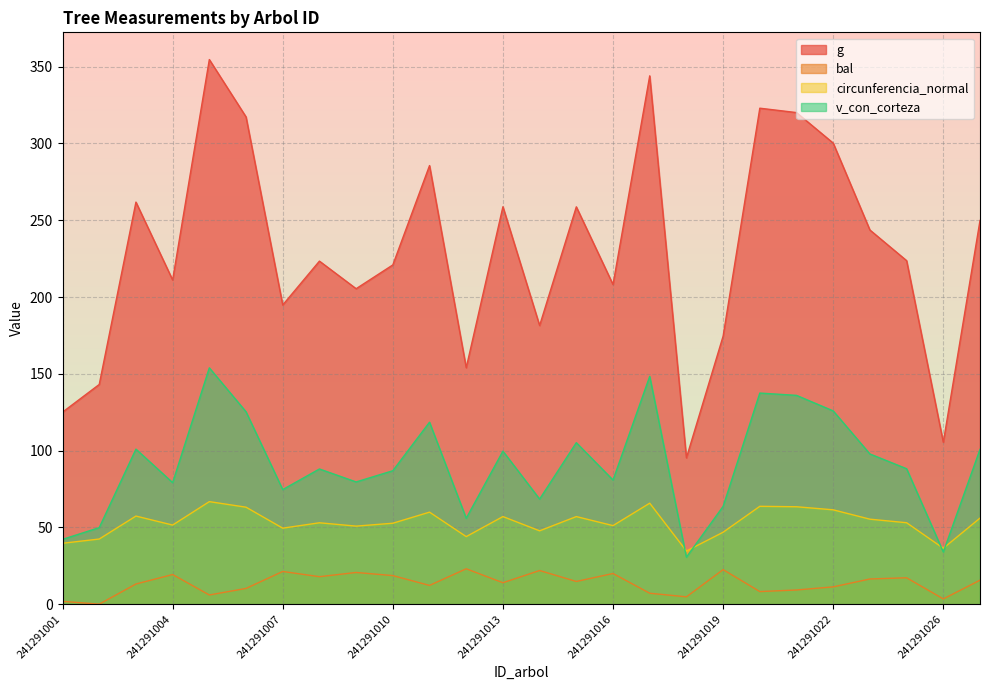

What is the maximum value shown in the chart?

354.6